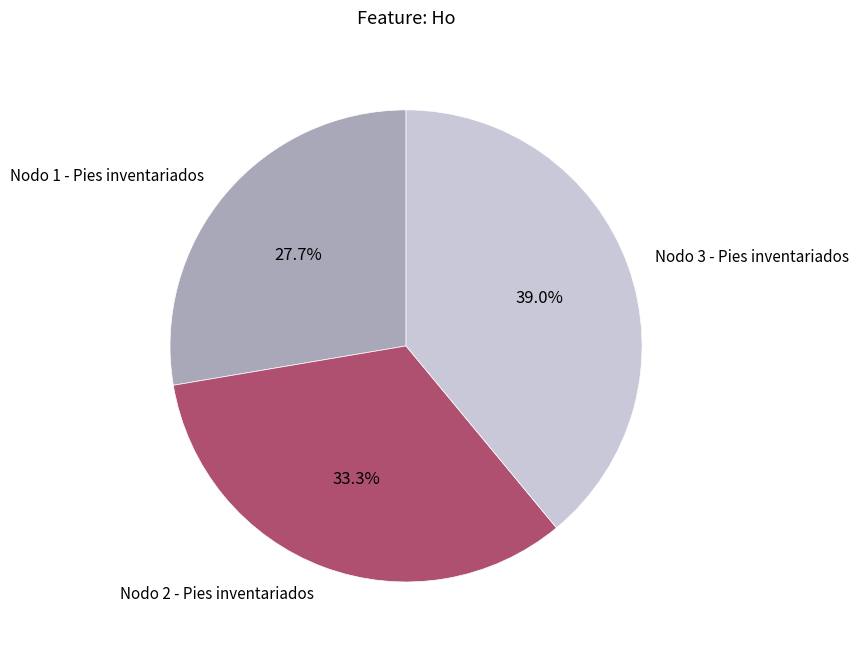

What is the ratio of the value at Nodo 1 - Pies inventariados to the value at Nodo 2 - Pies inventariados?

0.8